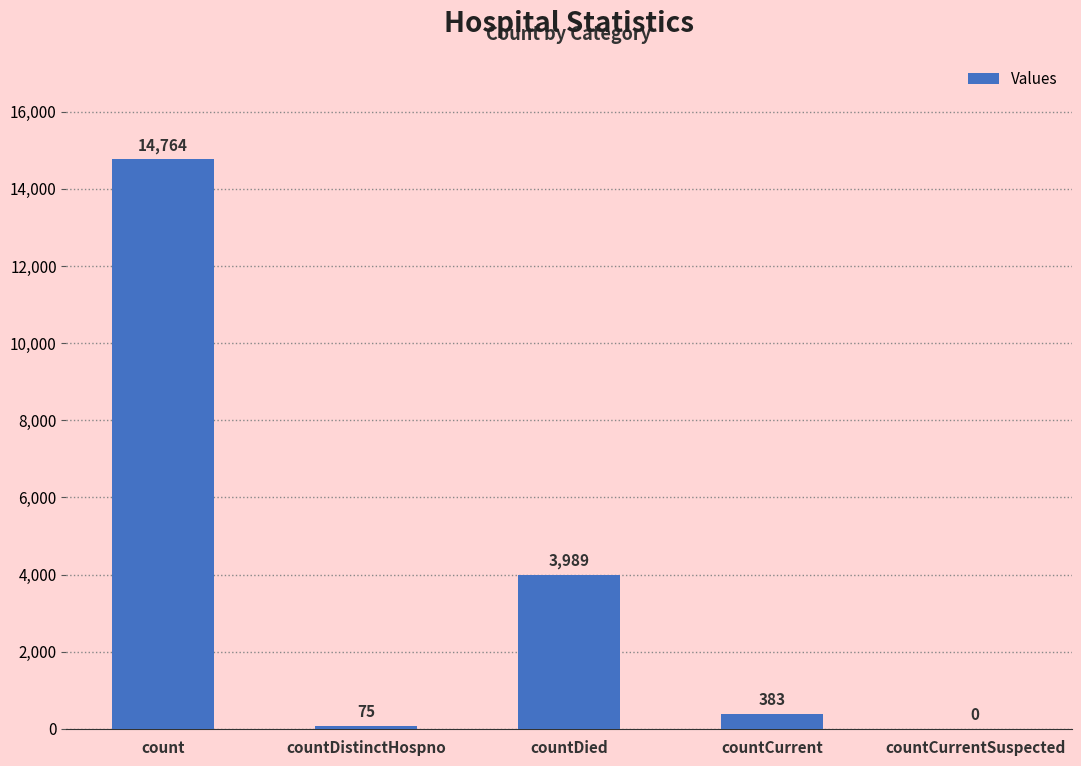

What is the sum of all values?

19211